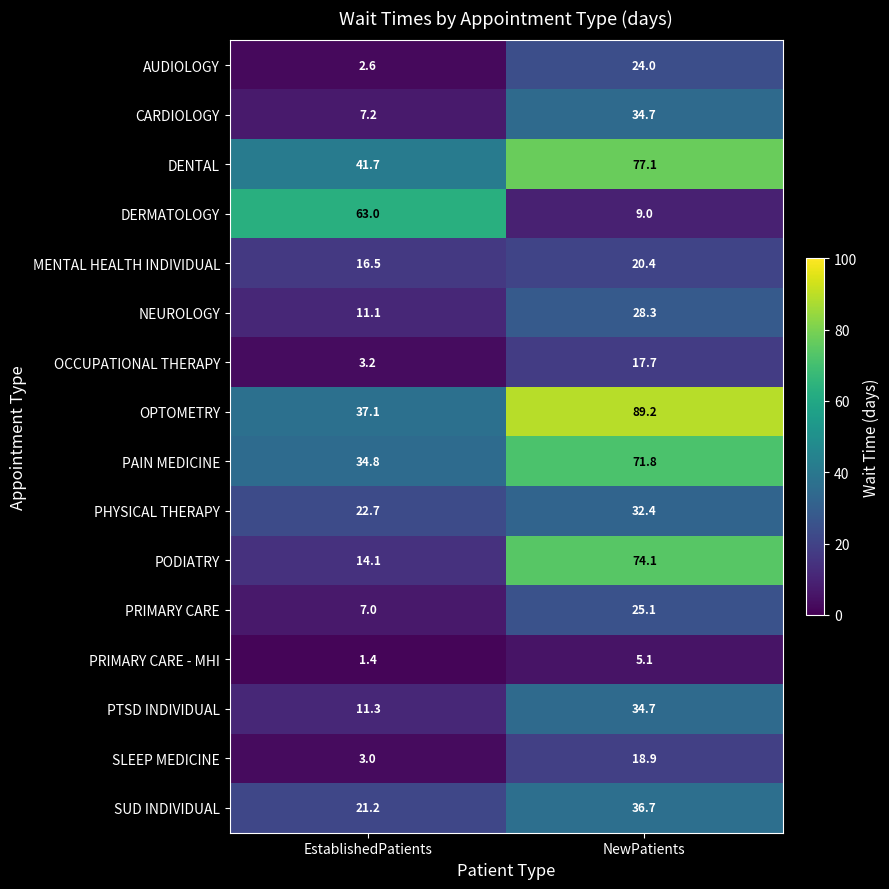

What is the spread (max minus min) of values at EstablishedPatients?

61.6